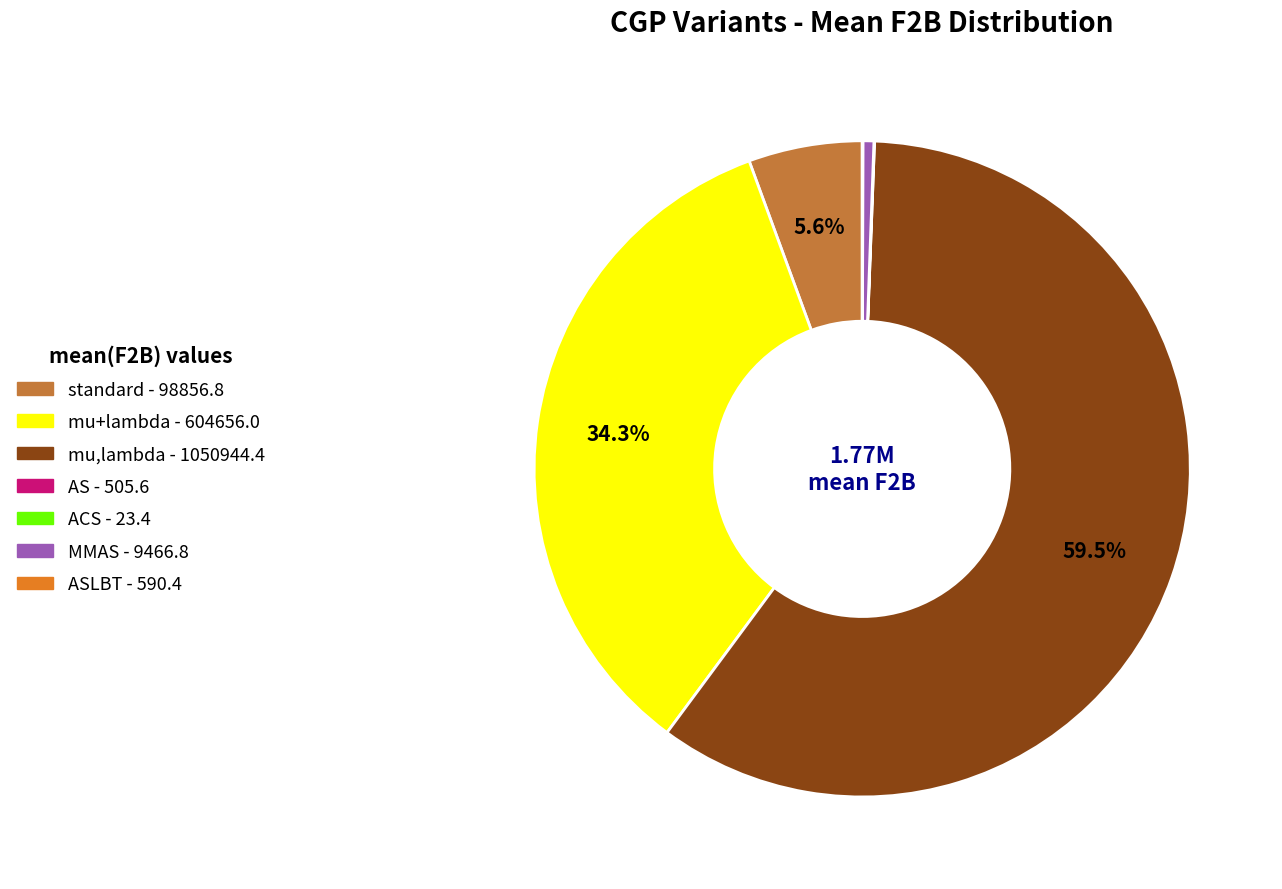

Is there a majority slice in this chart?

Yes